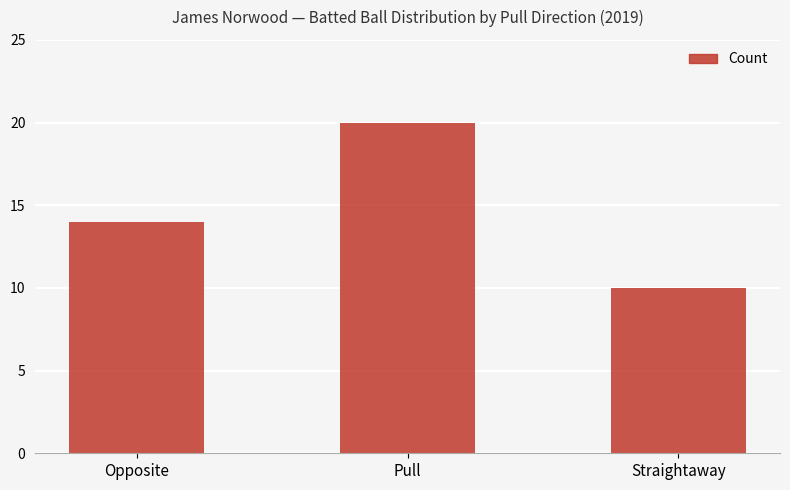

How many series are shown in this chart?

1